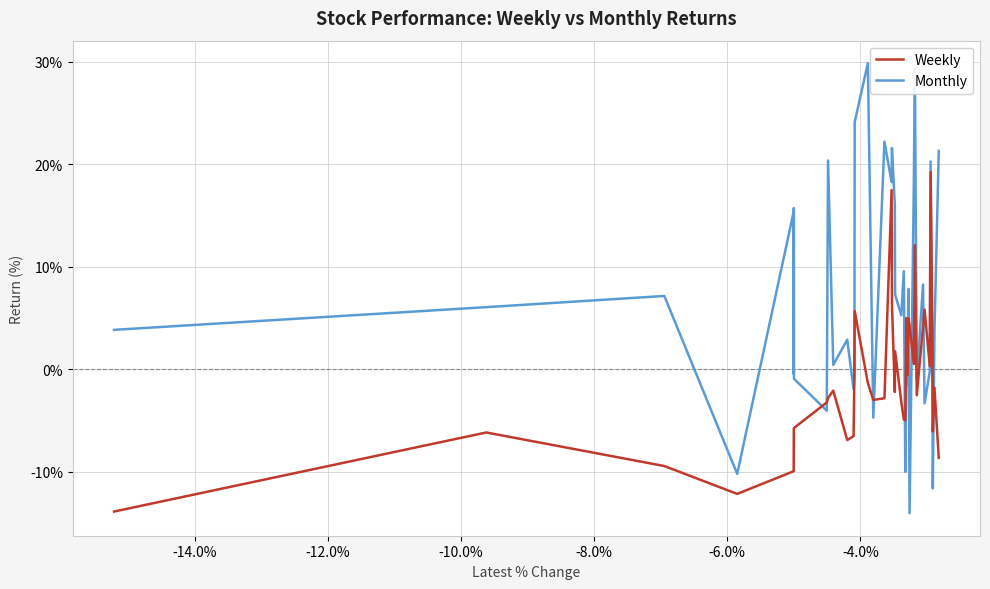

How many categories are shown in the chart?

40